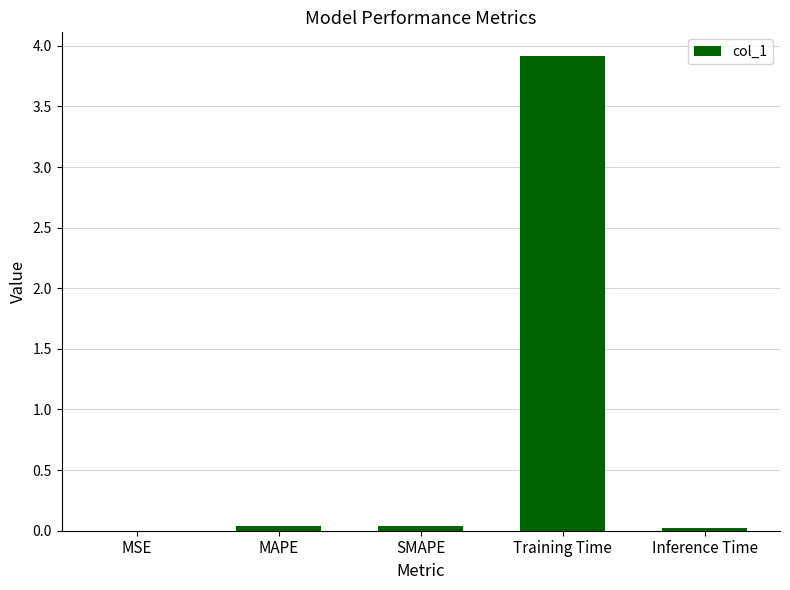

Which label corresponds to the largest value in the chart?

Training Time